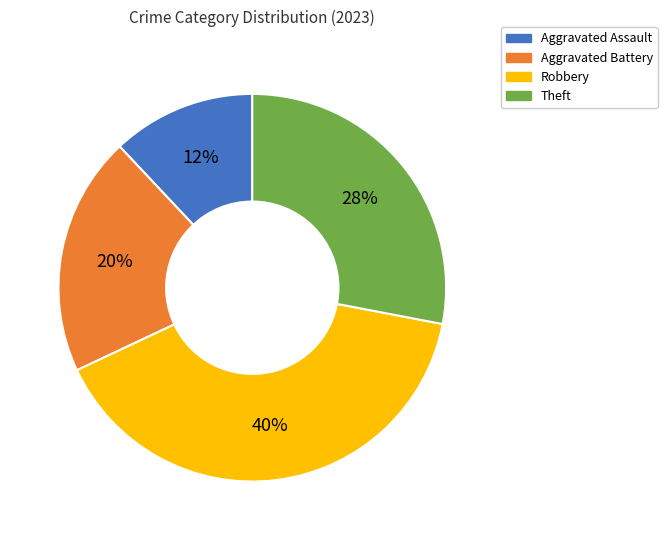

Rank the categories by value from lowest to highest.

Aggravated Assault, Aggravated Battery, Theft, Robbery